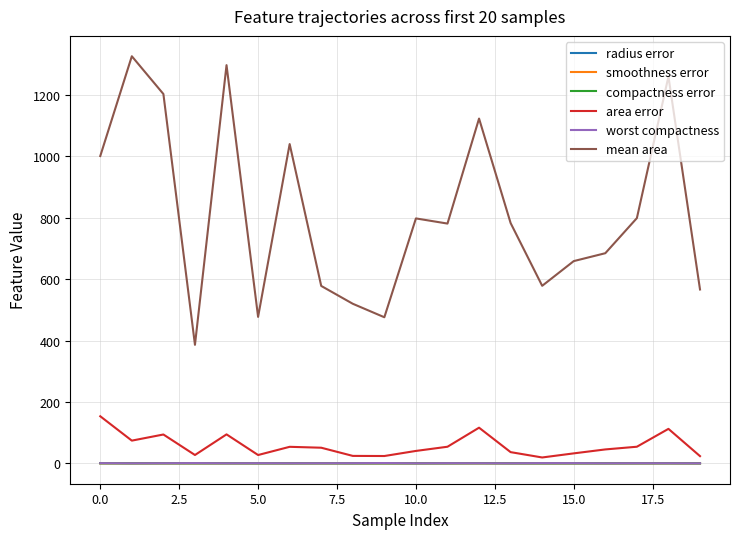

What is the difference between the maximum and second lowest values in the compactness error series?

0.1